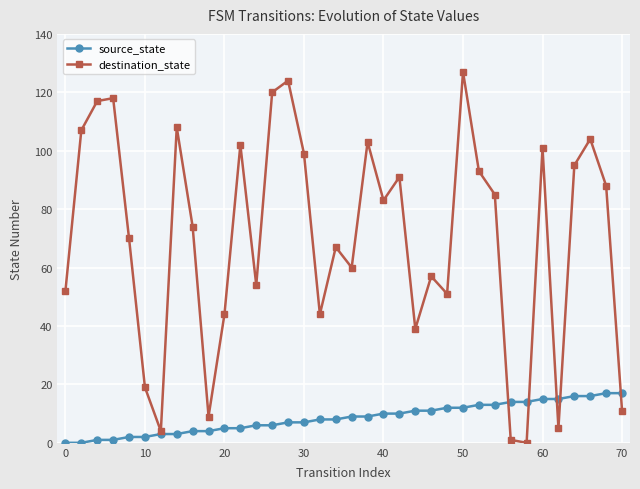

List the series in order of their peak value, lowest first.

source_state, destination_state